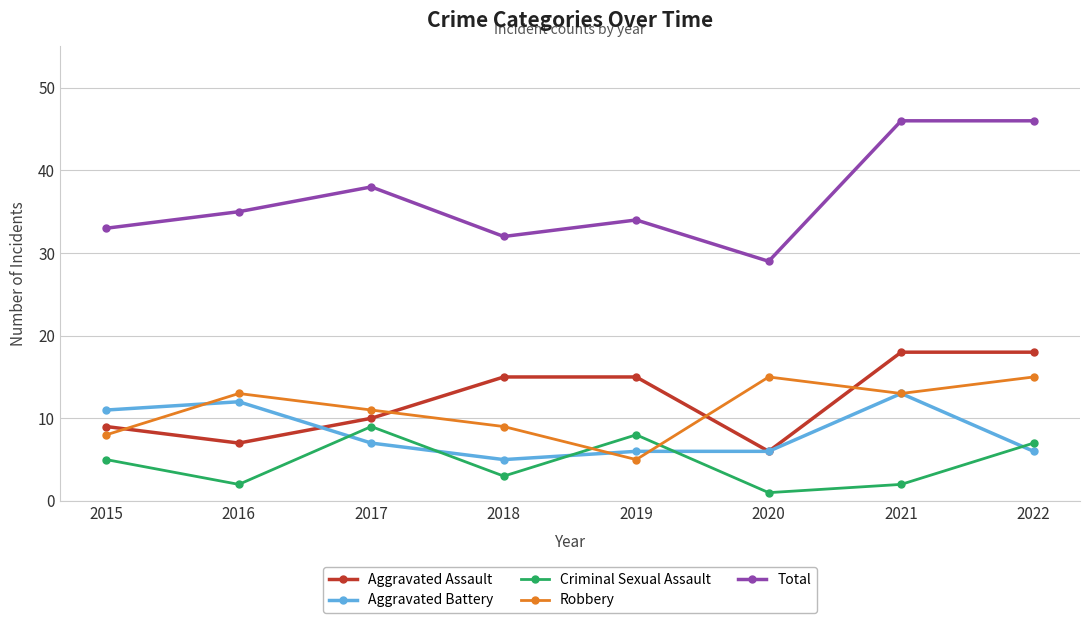

How many data points does each series have?

8